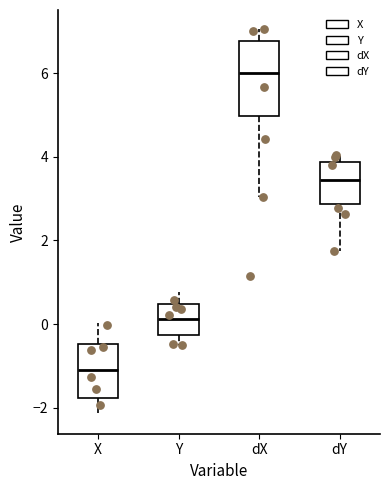

Reading left to right, read every box against the y-axis: the position of its median line, the range the box covers, and the ends of its whiskers. The values are not printed on the chart, so give them approximately, as read against the axis.

X: median -1.0, box -1.8 to -0.4, whiskers -2.2 to 0.0
Y: median 0.2, box -0.2 to 0.4, whiskers -0.4 to 0.8
dX: median 6.0, box 5.0 to 6.8, whiskers 3.0 to 7.0
dY: median 3.4, box 2.8 to 3.8, whiskers 1.8 to 4.0